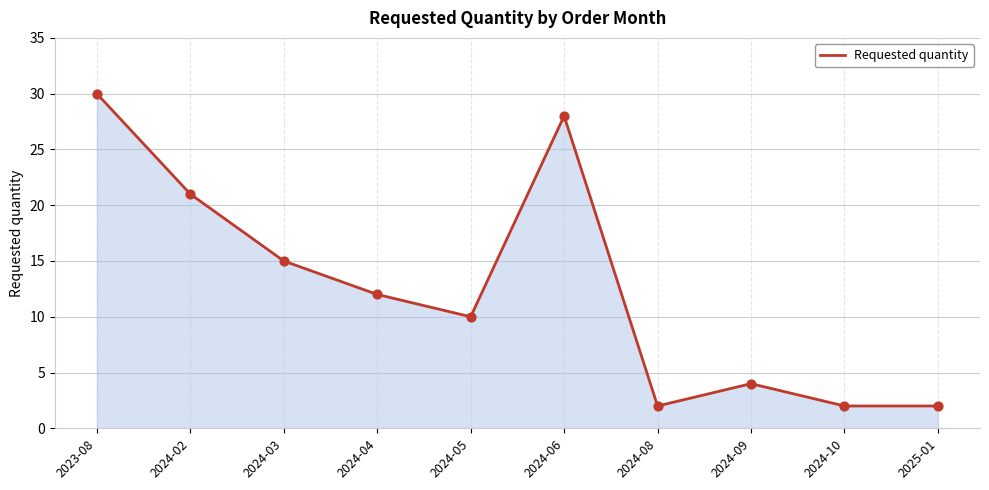

Which has a higher value, 2024-06 or 2024-04?

2024-06